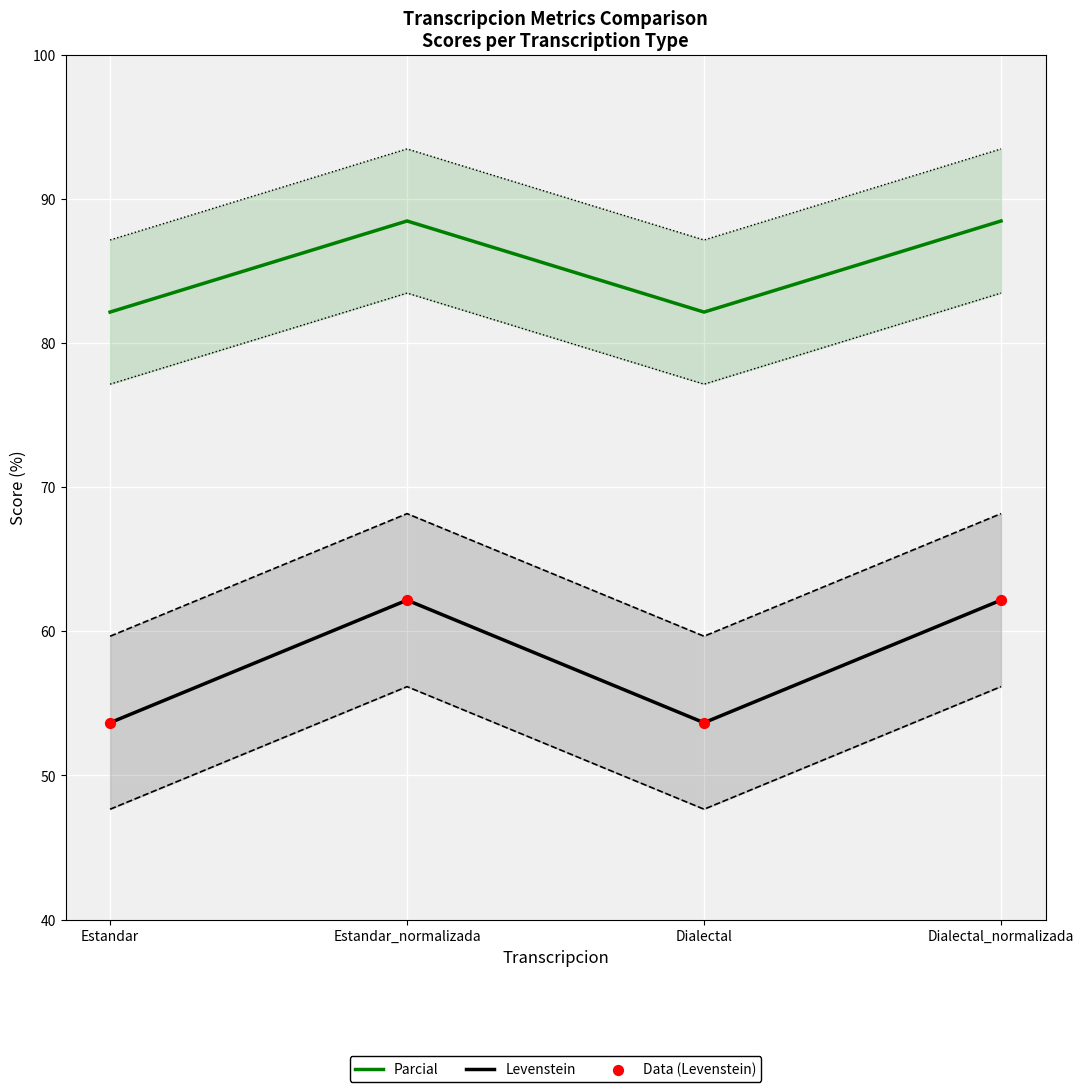

Is the value of Data (Levenstein) at Dialectal_normalizada greater than the value of Parcial at Dialectal?

No